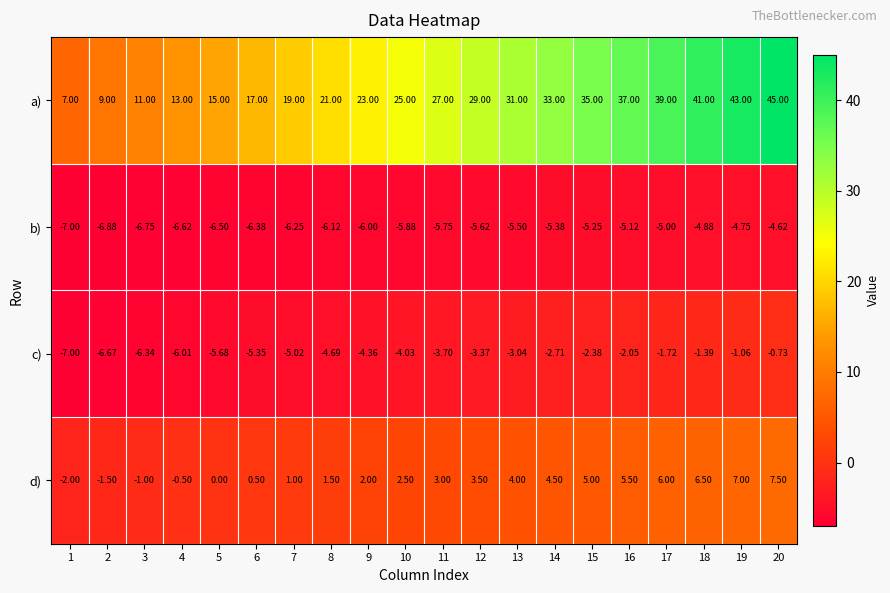

Which series has the largest total across all categories?

a)